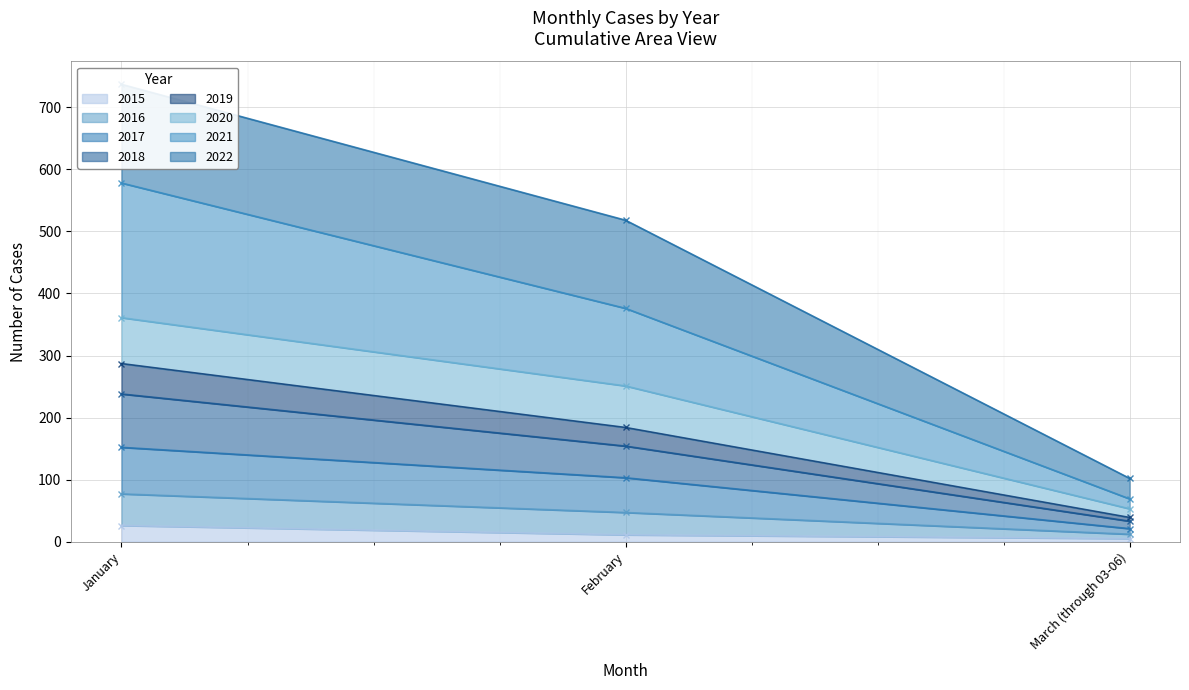

Is it true that 2015 equals 26 at January?

True